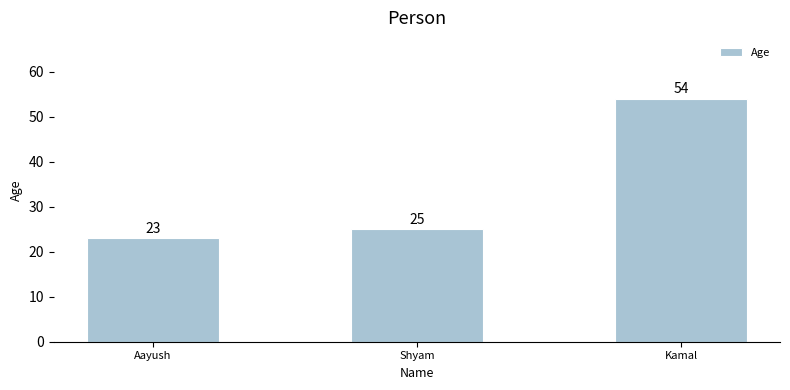

At which label is the value closest to 38?

Shyam